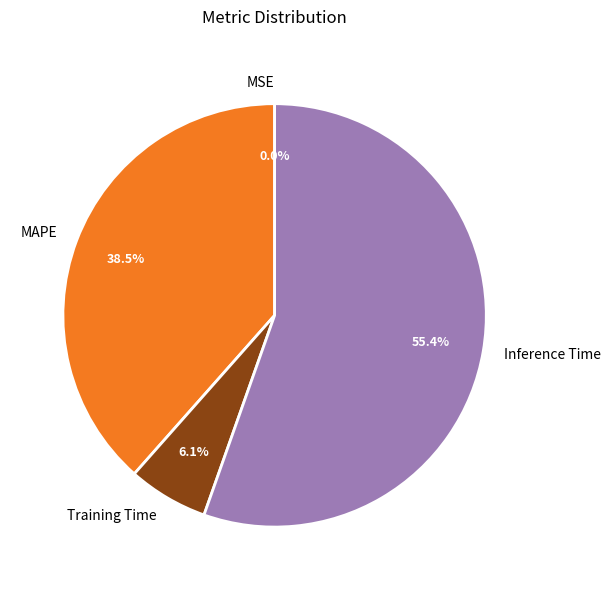

Which category has the biggest portion of the pie?

Inference Time